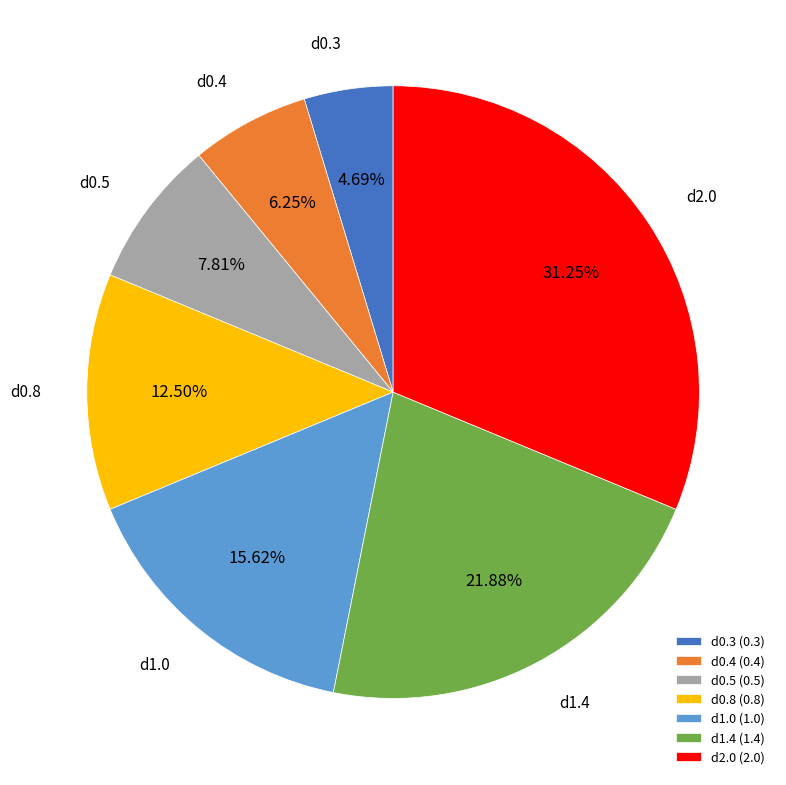

To the nearest percent, what is the difference between the d0.4 and d0.3 slice percentages?

2%